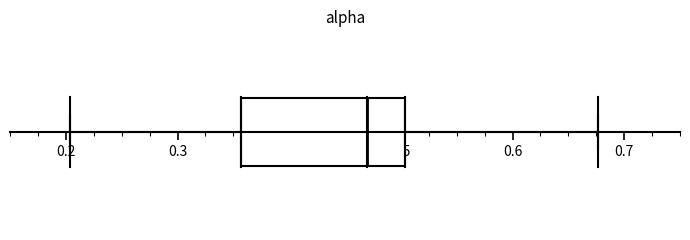

Transcribe this box plot: give where the median line is, the range the box spans, and where the two whiskers end, as read against the x-axis. The values are not printed on the chart, so give them approximately, as read against the axis.

median 0.47, box 0.36 to 0.50, whiskers 0.20 to 0.68